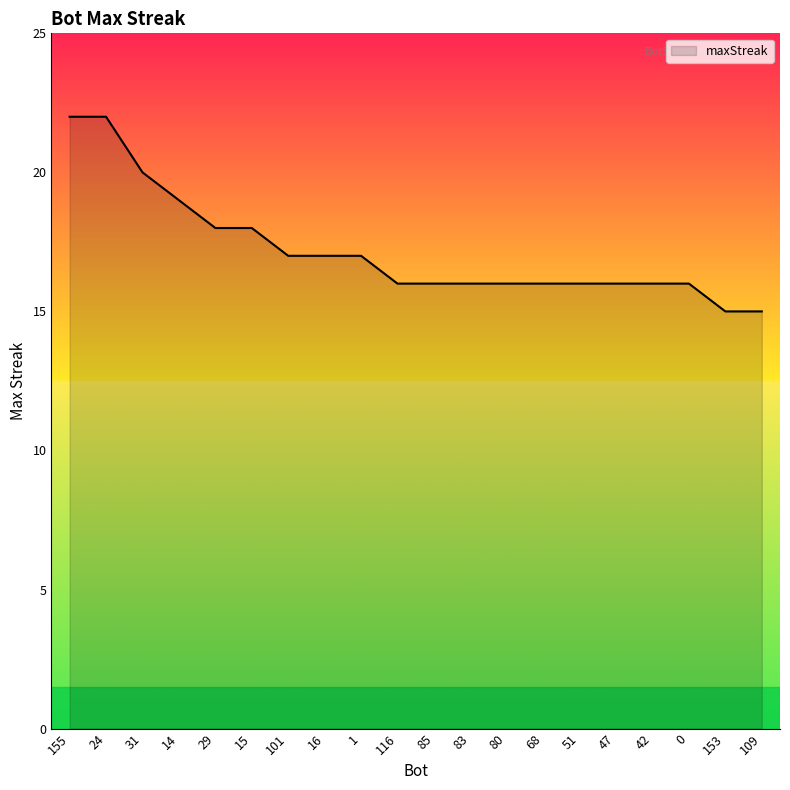

What is the change in value from 51 to 109?

-1